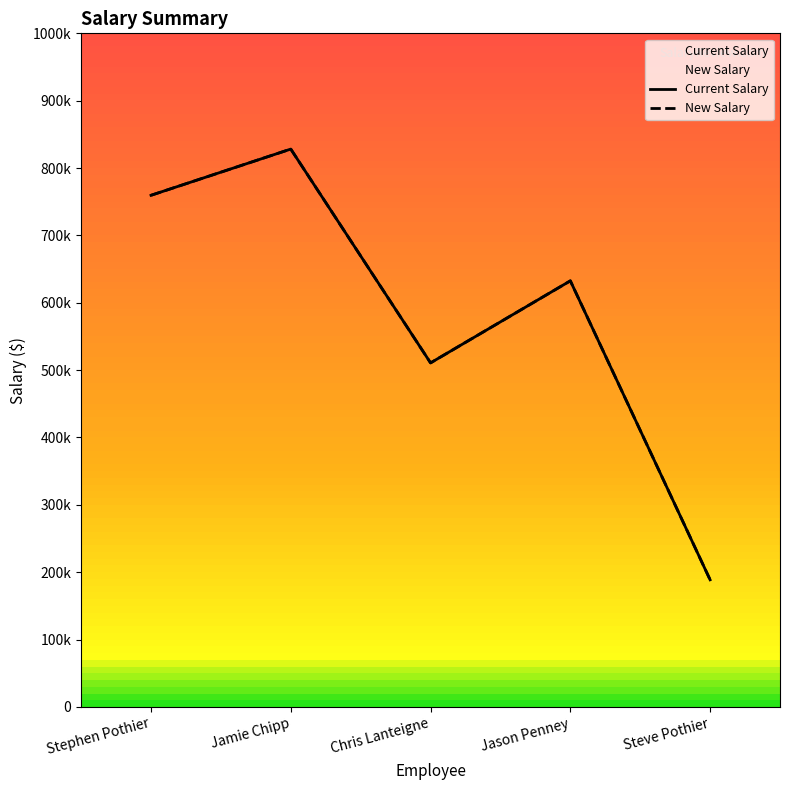

Is it true that Current Salary equals 632561 at Jason Penney?

True